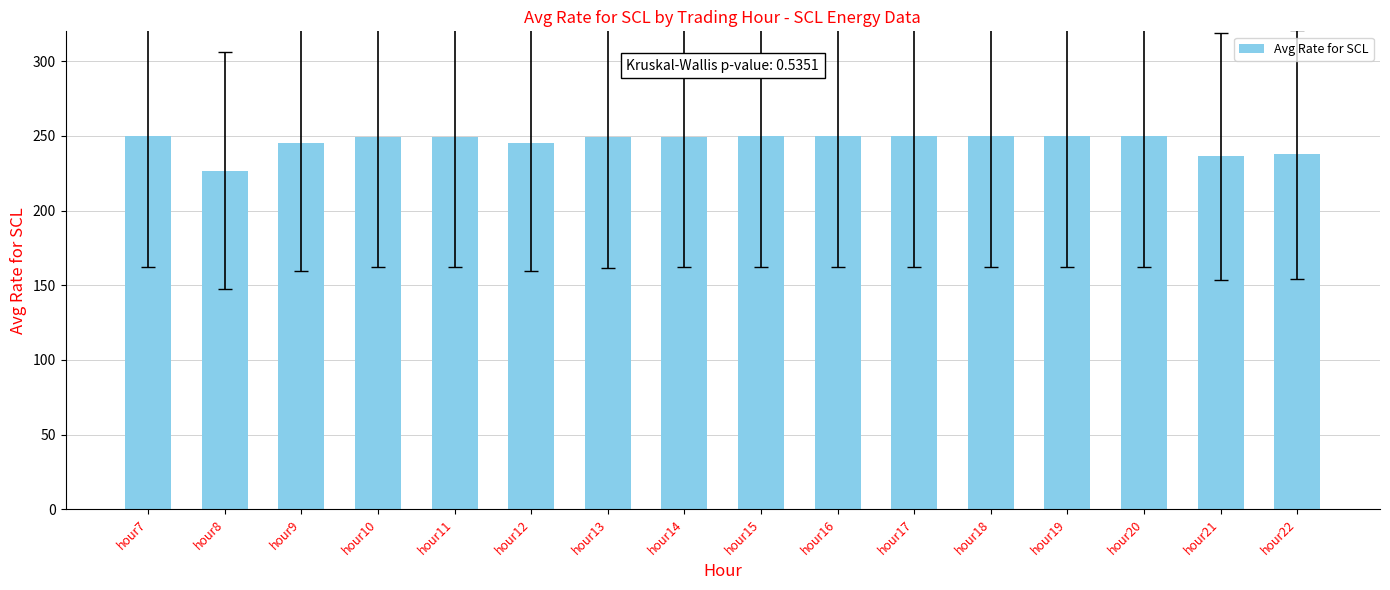

At which label does the data first exceed 249?

hour7